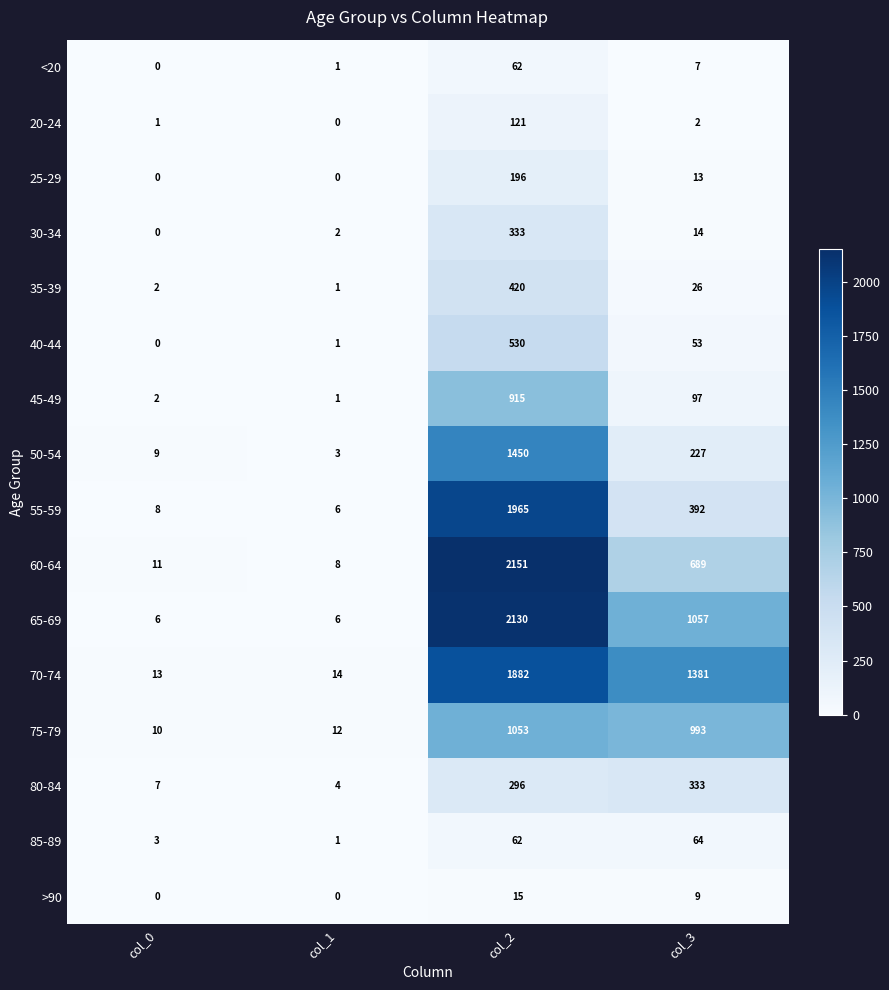

Where is 45-49 nearest to the value 458?

col_3